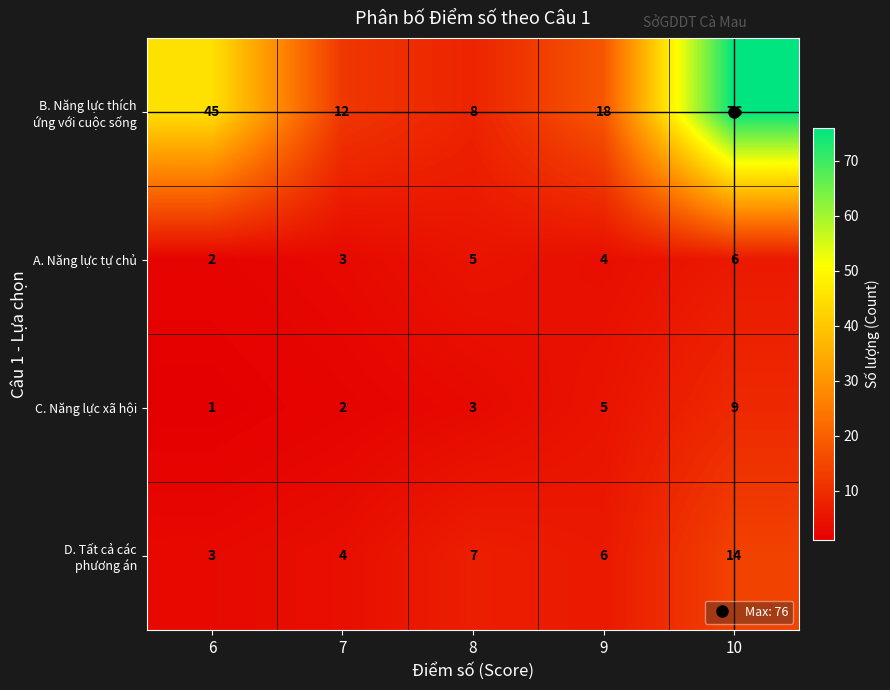

What is the difference between the maximum and second lowest values in the A. Năng lực tự chủ series?

3